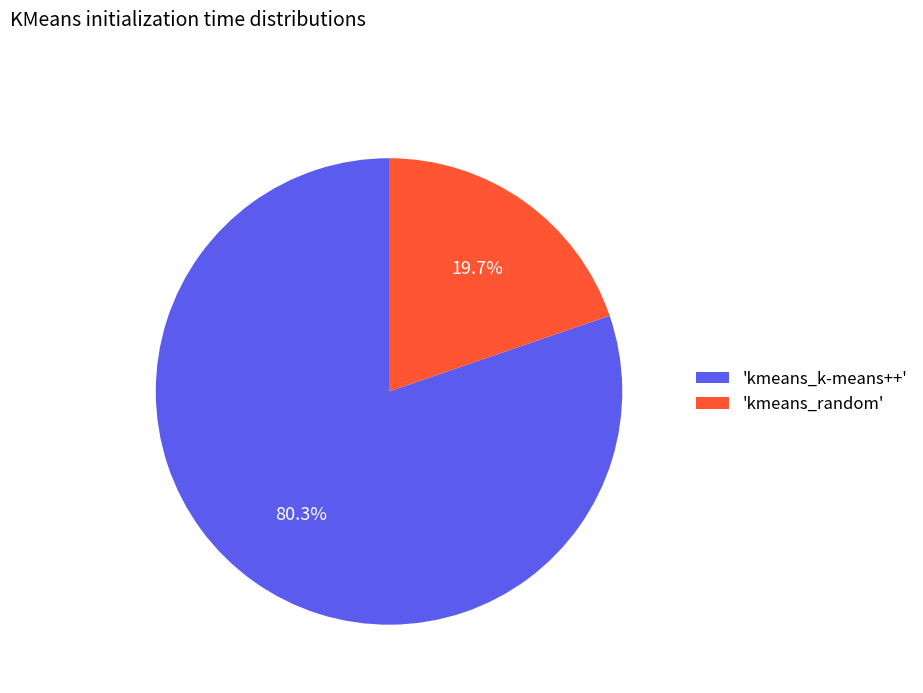

Which category has the smallest portion of the pie?

'kmeans_random'